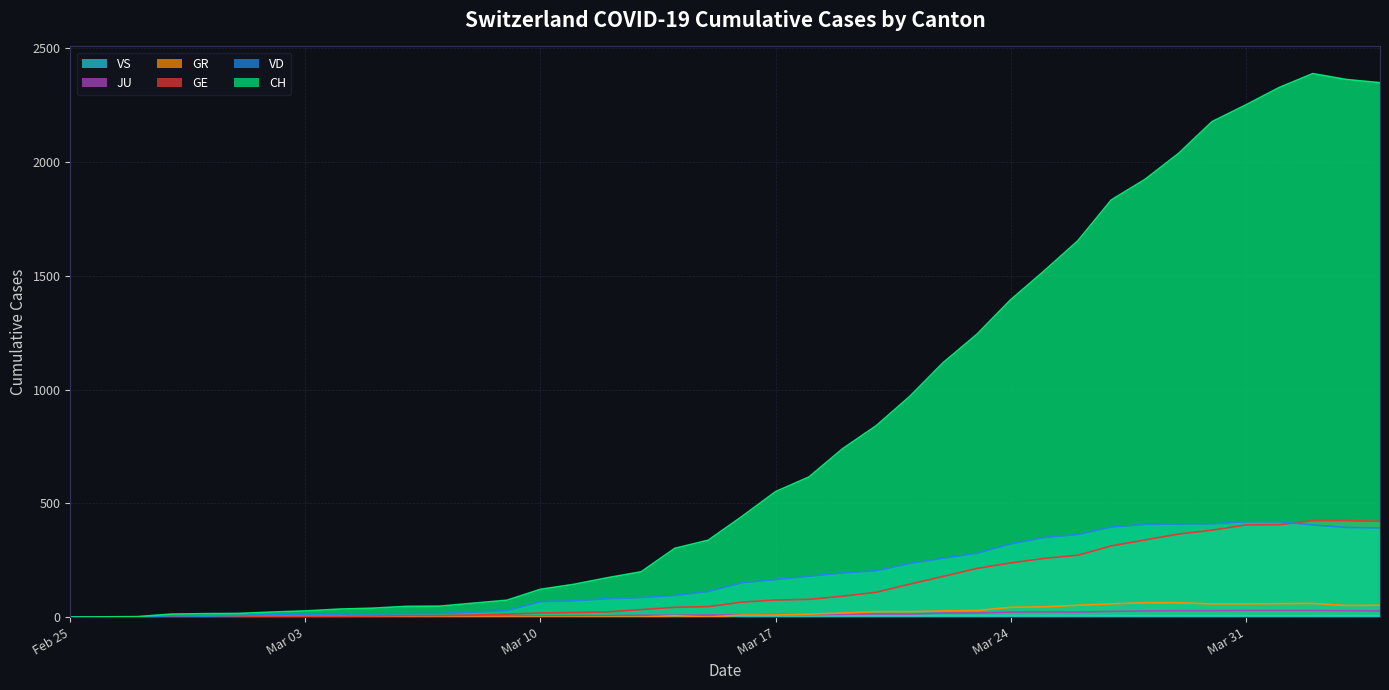

The value of GE at 2020-03-12 is 23. True or false?

True